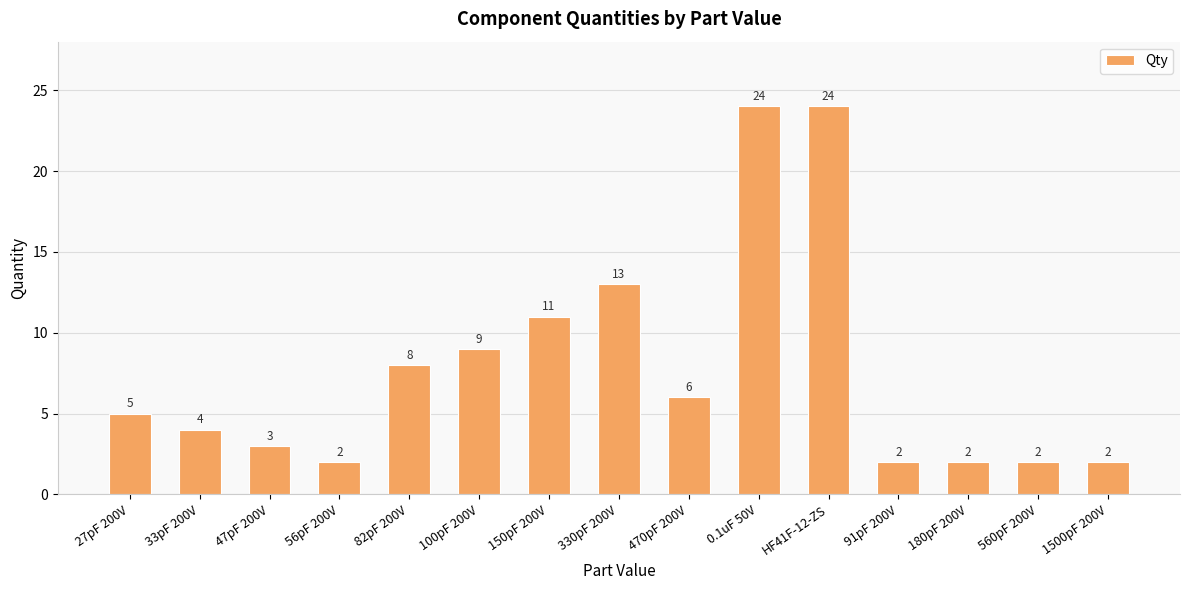

What is the label of the 7th bar from the right?

470pF 200V